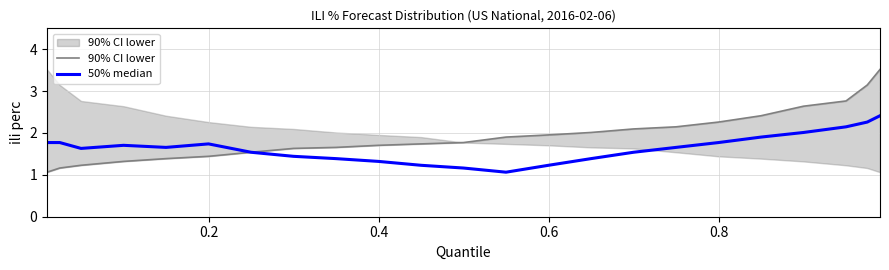

Rank the series by their maximum value, from highest to lowest.

90% CI lower, 50% median